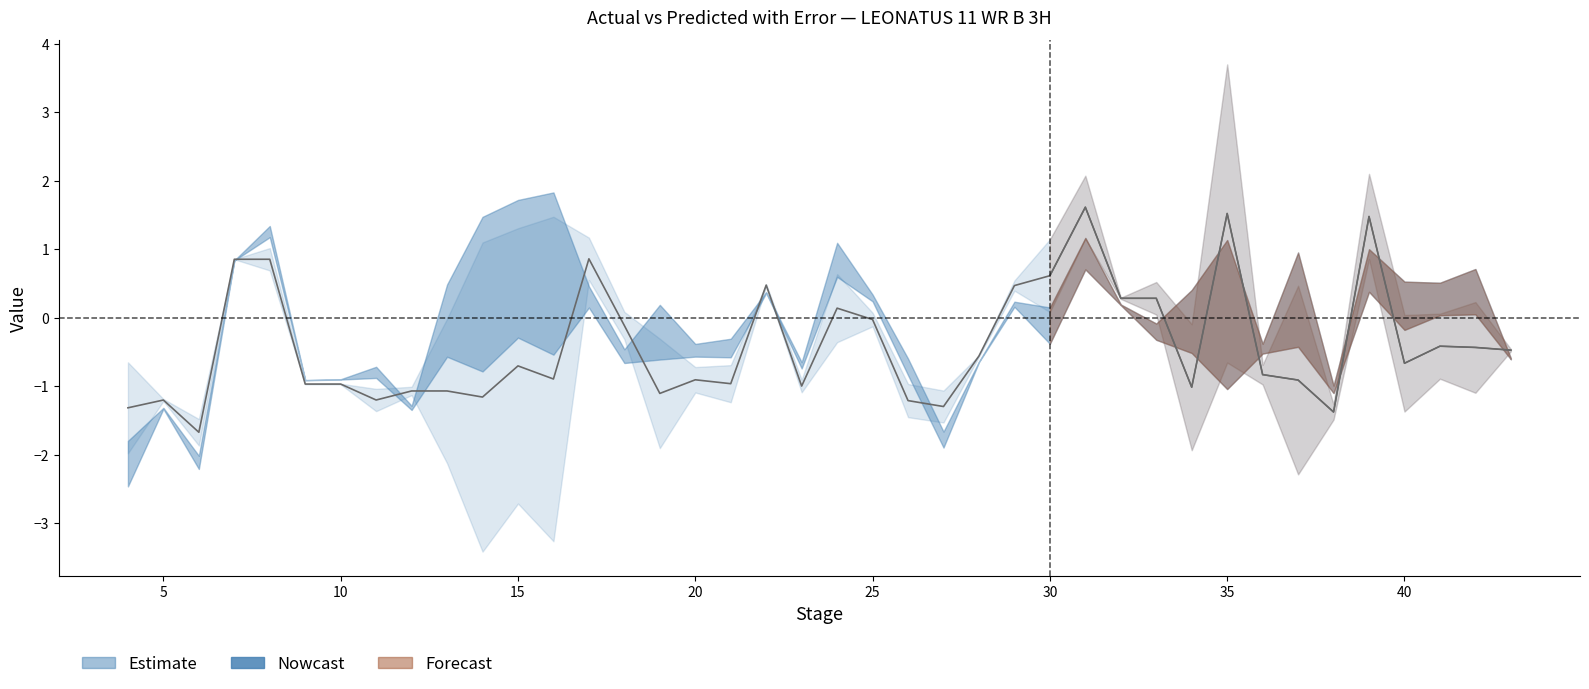

True or false: Predicted has a value of 1.3 at 8.

True